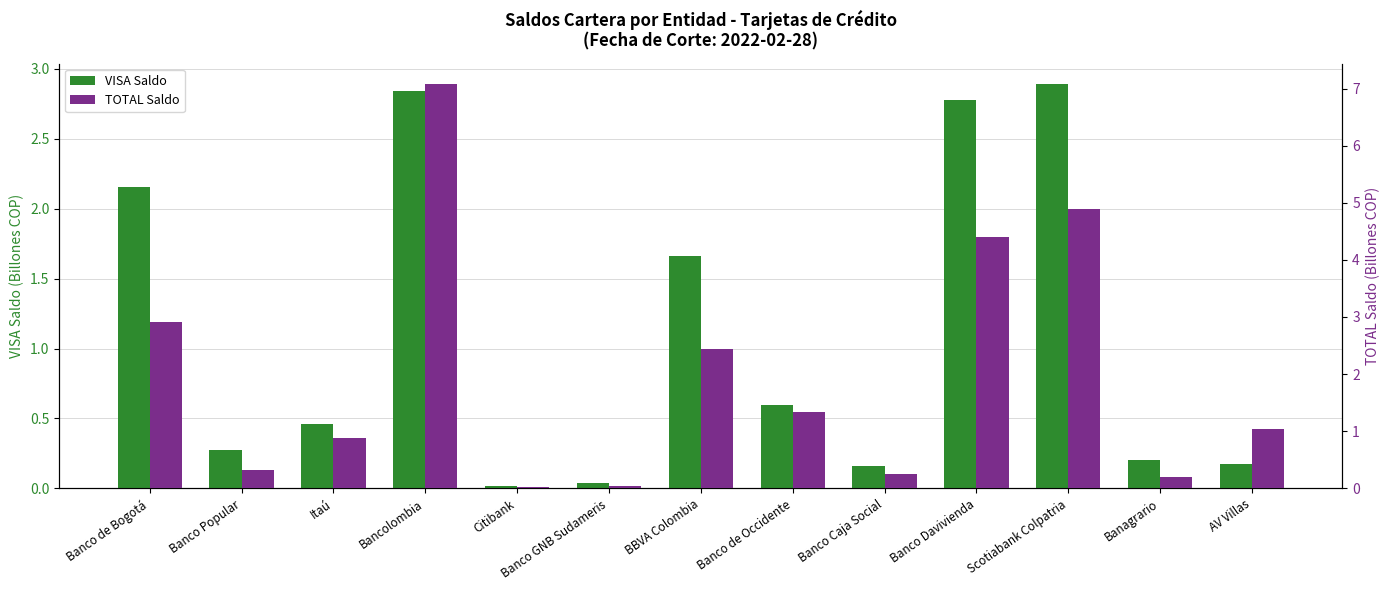

Reading right to left, what are all the values shown in this chart?

VISA Saldo: AV Villas=0.2	Banagrario=0.2	Scotiabank Colpatria=2.9	Banco Davivienda=2.8	Banco Caja Social=0.2	Banco de Occidente=0.6	BBVA Colombia=1.7	Banco GNB Sudameris=0.0	Citibank=0.0	Bancolombia=2.8	Itaú=0.5	Banco Popular=0.3	Banco de Bogotá=2.2
TOTAL Saldo: AV Villas=1.0	Banagrario=0.2	Scotiabank Colpatria=4.9	Banco Davivienda=4.4	Banco Caja Social=0.2	Banco de Occidente=1.3	BBVA Colombia=2.4	Banco GNB Sudameris=0.0	Citibank=0.0	Bancolombia=7.1	Itaú=0.9	Banco Popular=0.3	Banco de Bogotá=2.9